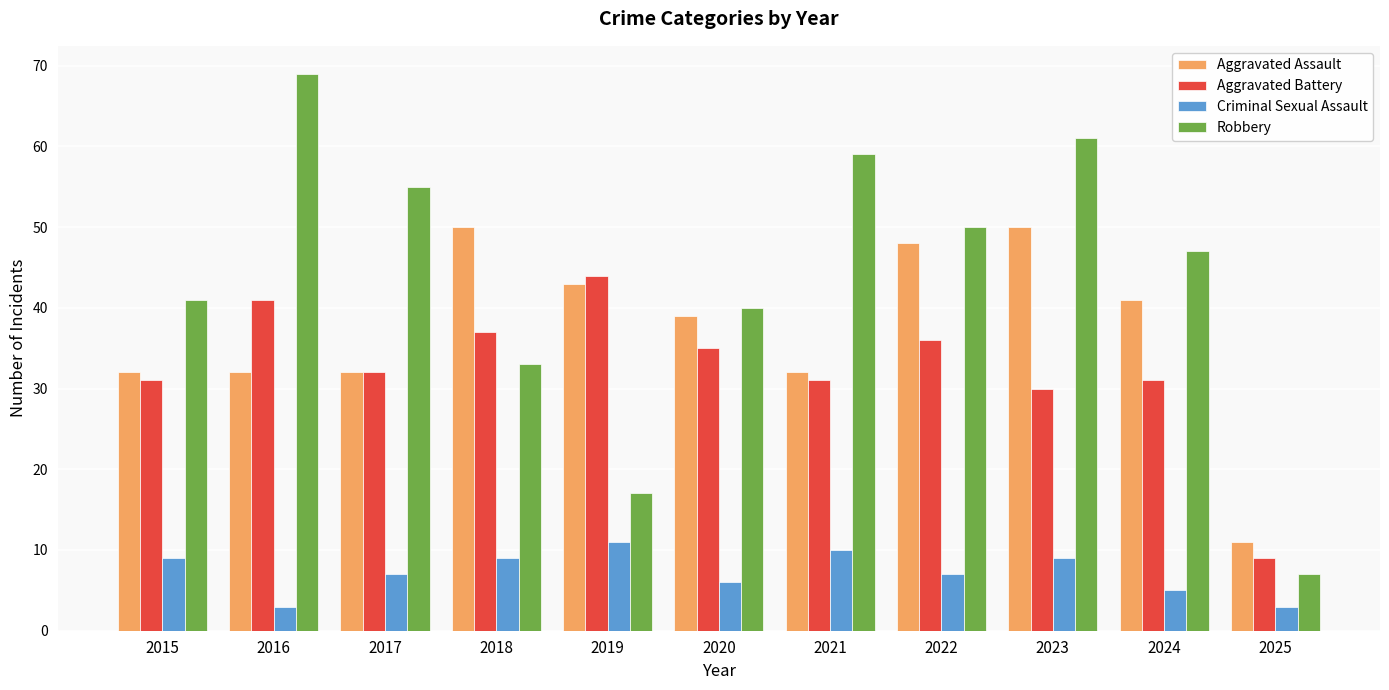

Reading right to left, what are all the values shown in this chart?

Aggravated Assault: 11	41	50	48	32	39	43	50	32	32	32
Aggravated Battery: 9	31	30	36	31	35	44	37	32	41	31
Criminal Sexual Assault: 3	5	9	7	10	6	11	9	7	3	9
Robbery: 7	47	61	50	59	40	17	33	55	69	41